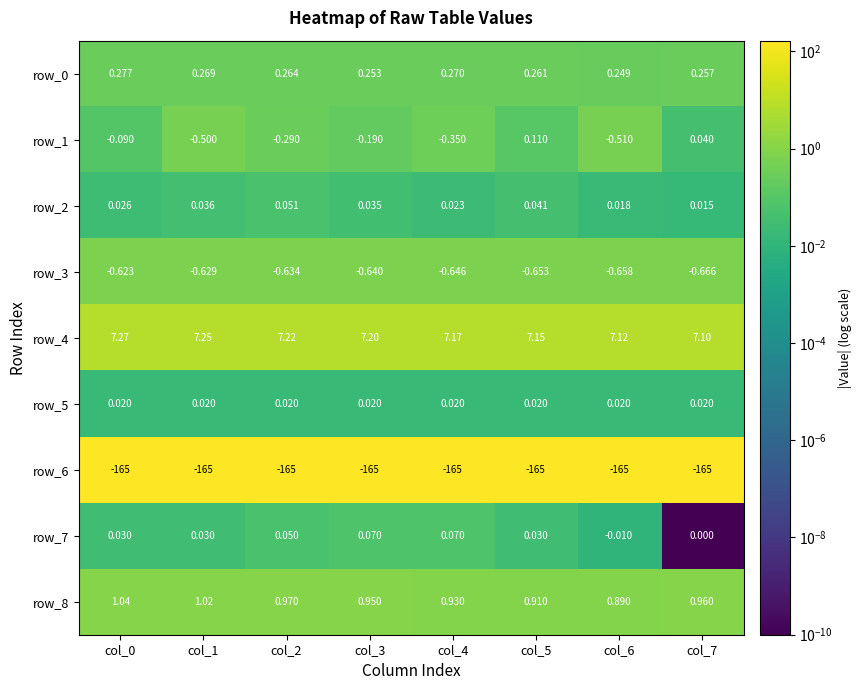

What is the maximum value shown in the chart?

7.3